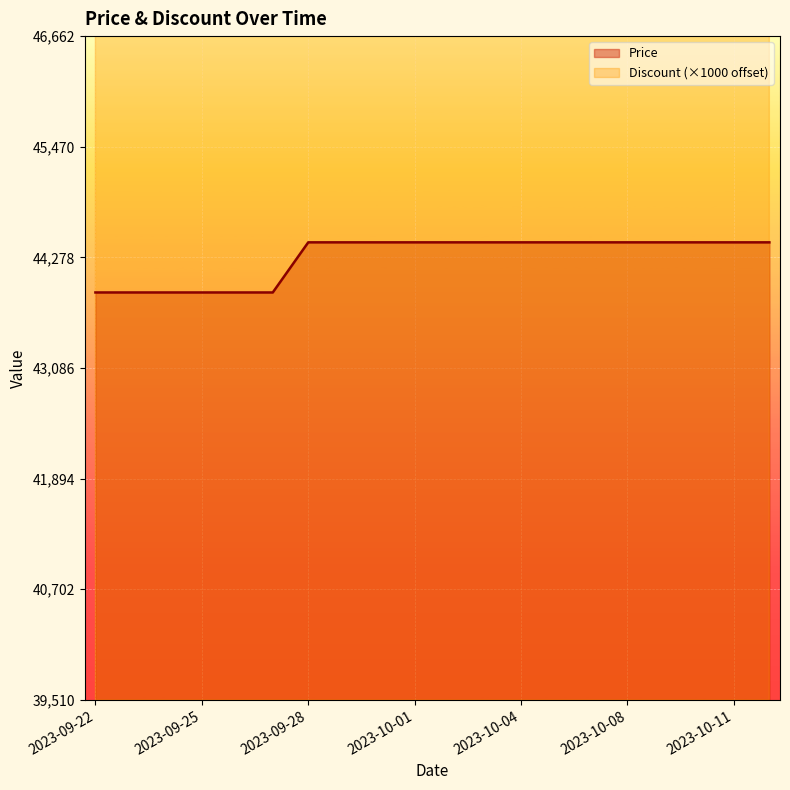

What is the minimum value for Discount?

51510